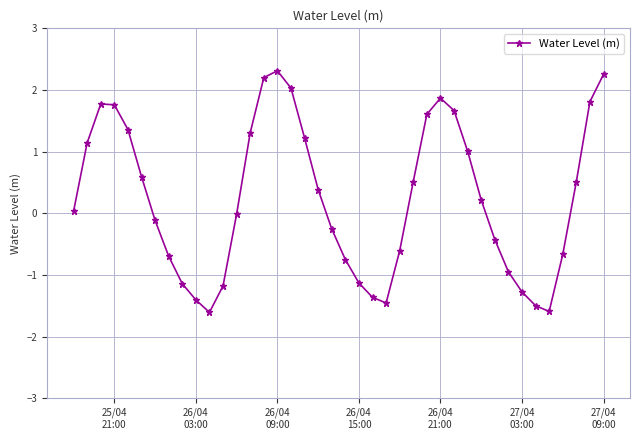

What is the sum of all values?

9.4